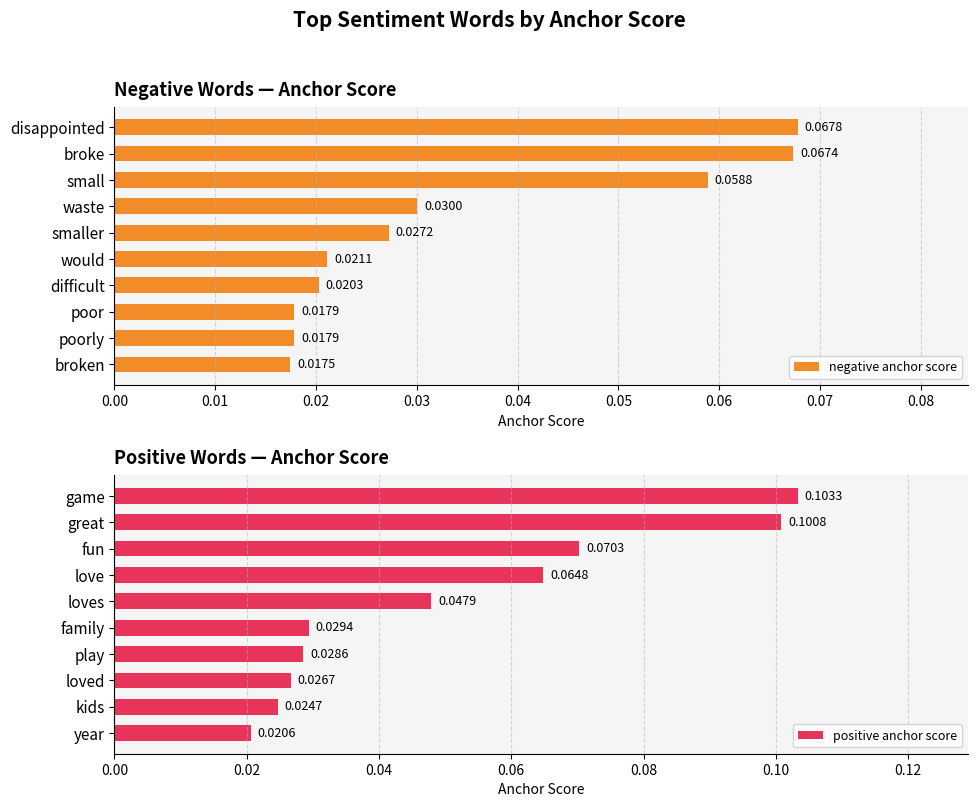

Does the chart contain stacked bars?

No